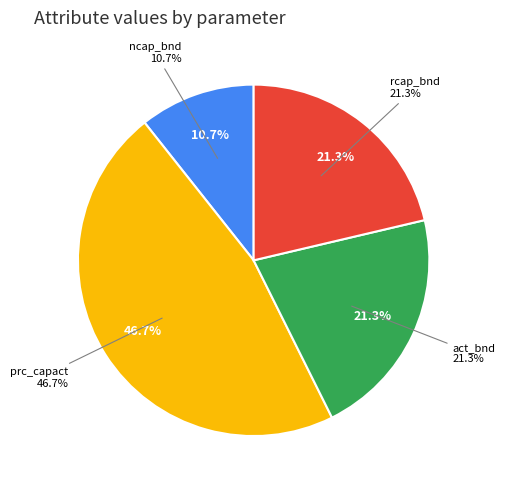

To the nearest percent, what is the difference between the prc_capact and act_bnd slice percentages?

25%